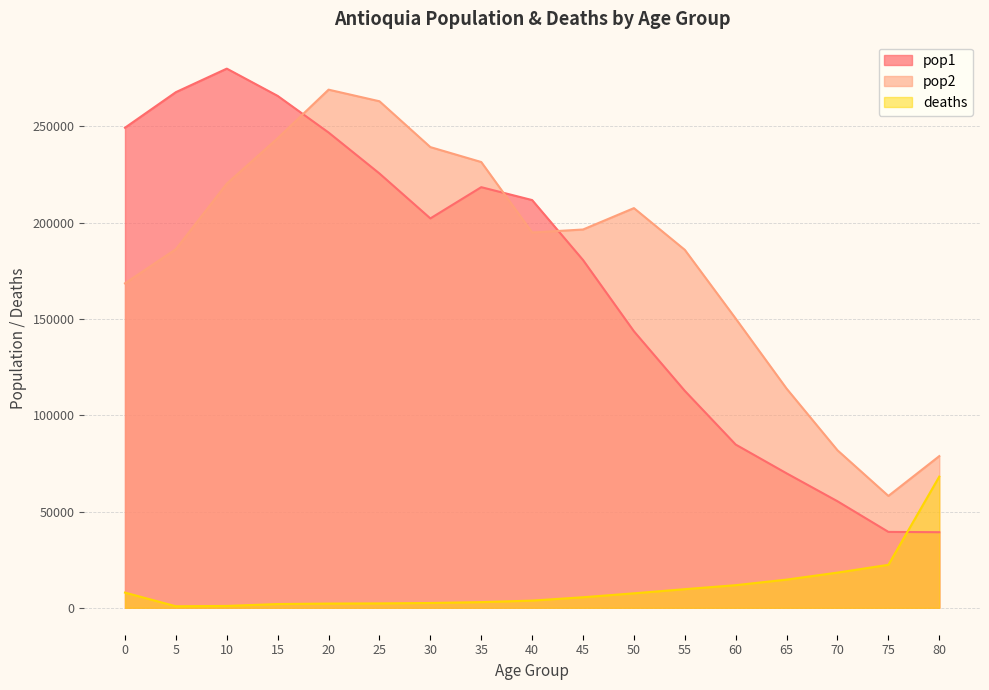

Between 5 and 45, which series saw the biggest shift?

pop1